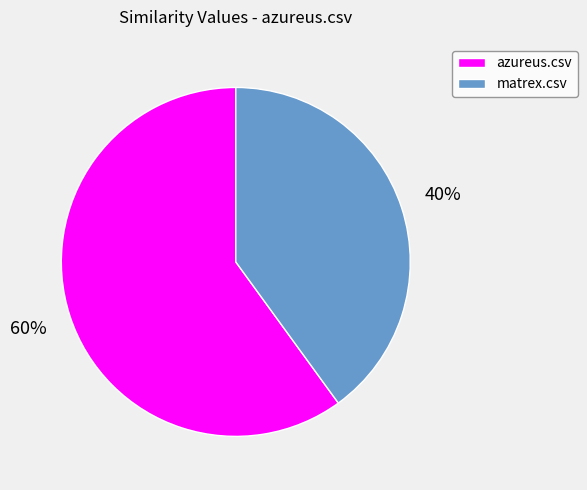

Between azureus.csv and matrex.csv, which is larger?

azureus.csv